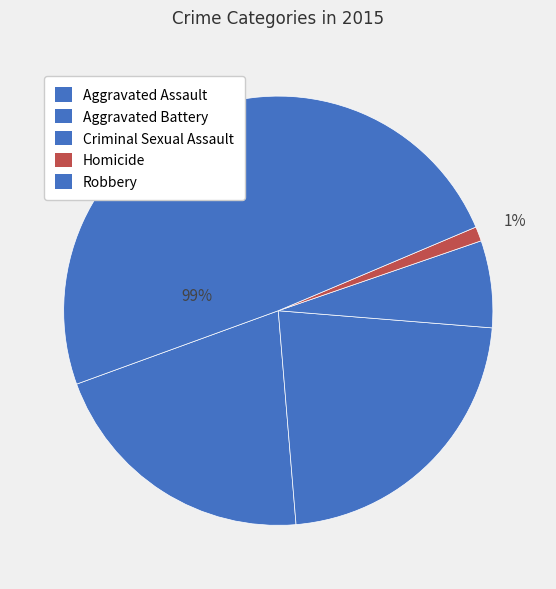

To the nearest percent, what percentage of the pie is Aggravated Battery?

22%